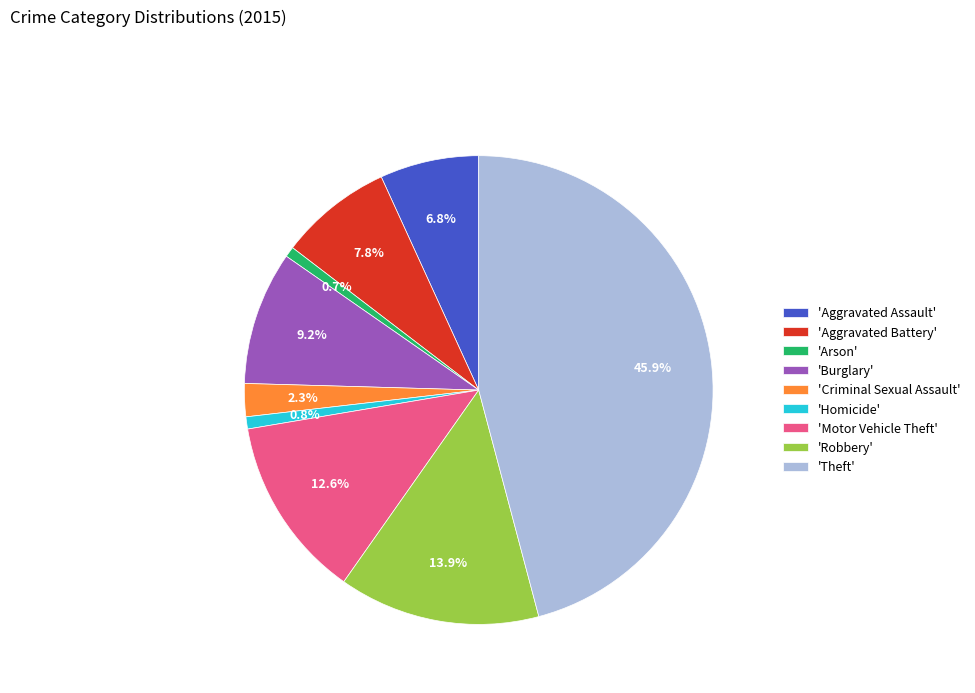

Is there any slice that represents more than half of the pie?

No